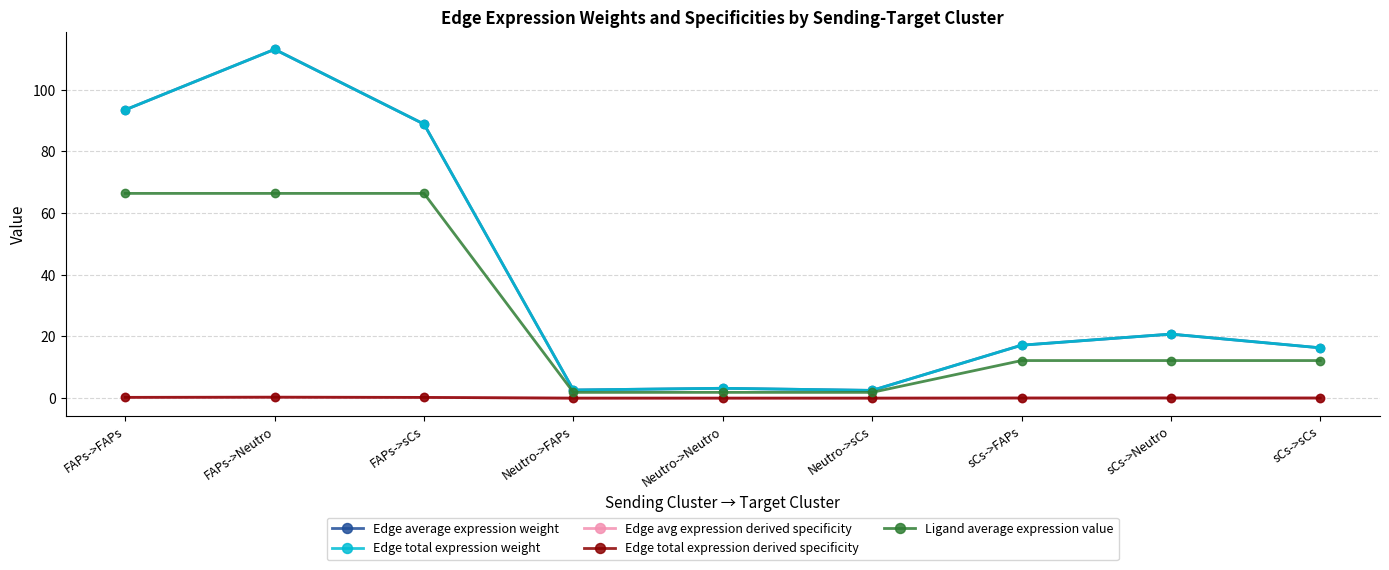

What is the highest value of the Edge total expression weight series?

113.1